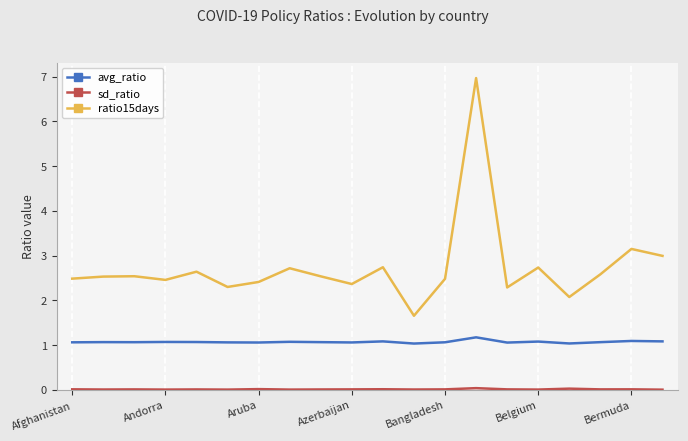

What is the maximum value shown in the chart?

7.0